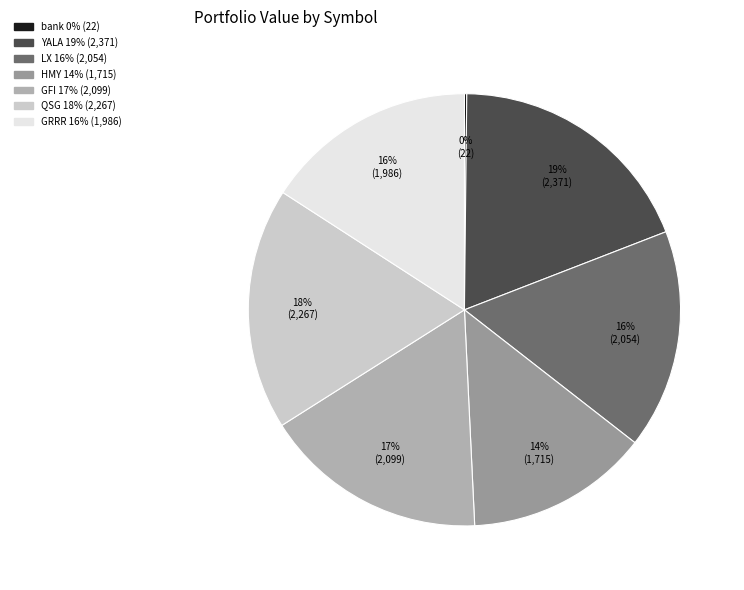

Approximately how many times larger is the value at GFI compared to HMY?

1.2